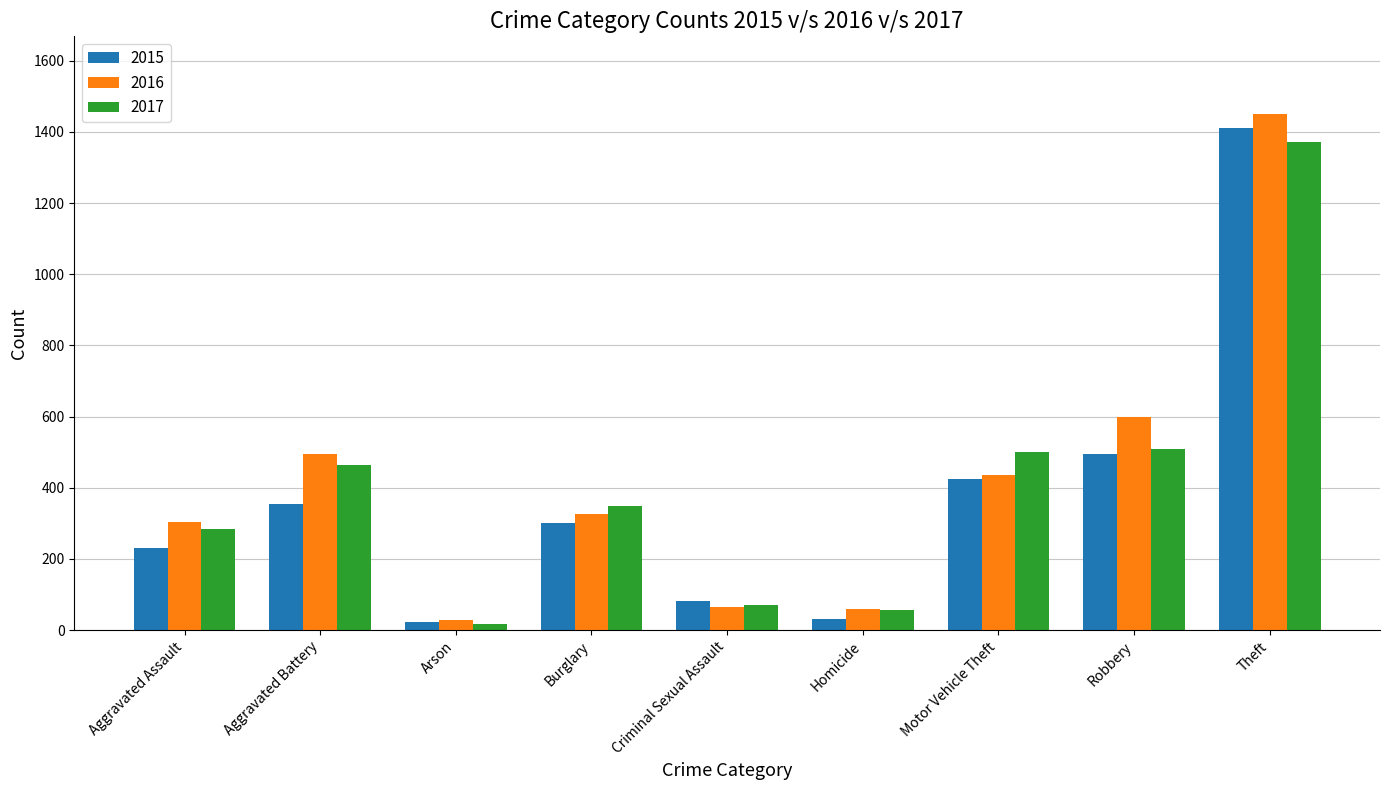

What is the maximum value shown in the chart?

1451